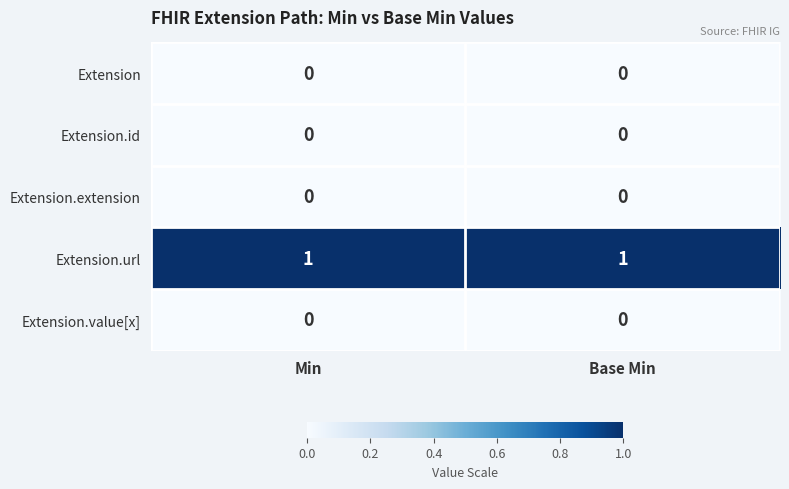

Reading left to right, extract all data points from this chart.

Extension: Min=0	Base Min=0
Extension.id: Min=0	Base Min=0
Extension.extension: Min=0	Base Min=0
Extension.url: Min=1	Base Min=1
Extension.value[x]: Min=0	Base Min=0